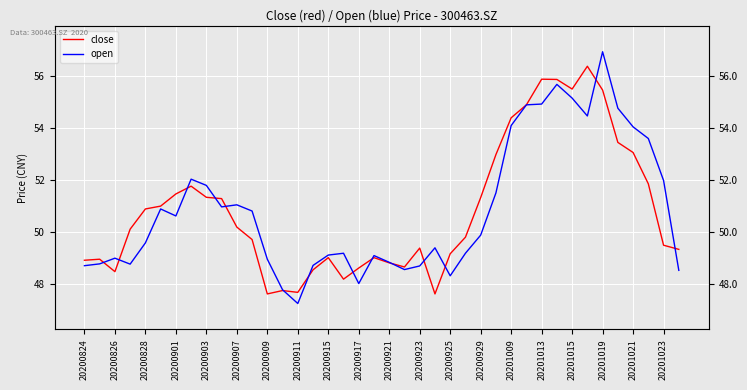

What is the spread (max minus min) of values at 31?

0.2